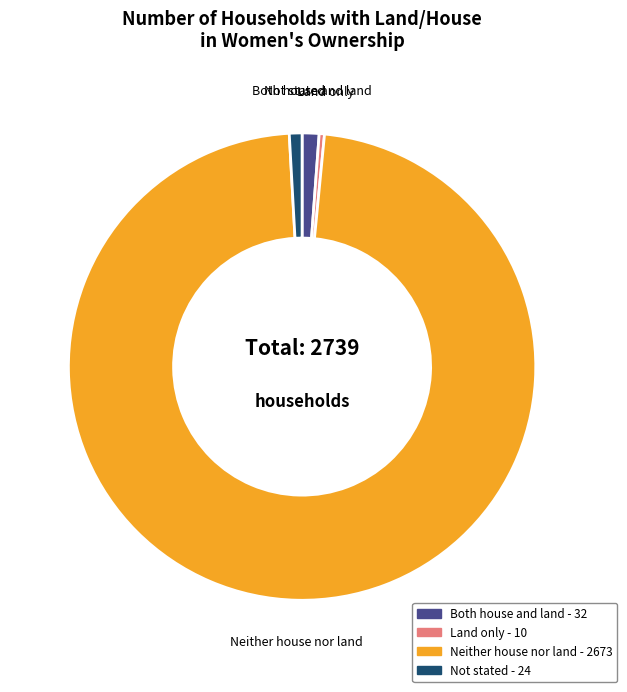

What is the ratio of the value at Land only to the value at Both house and land?

0.3